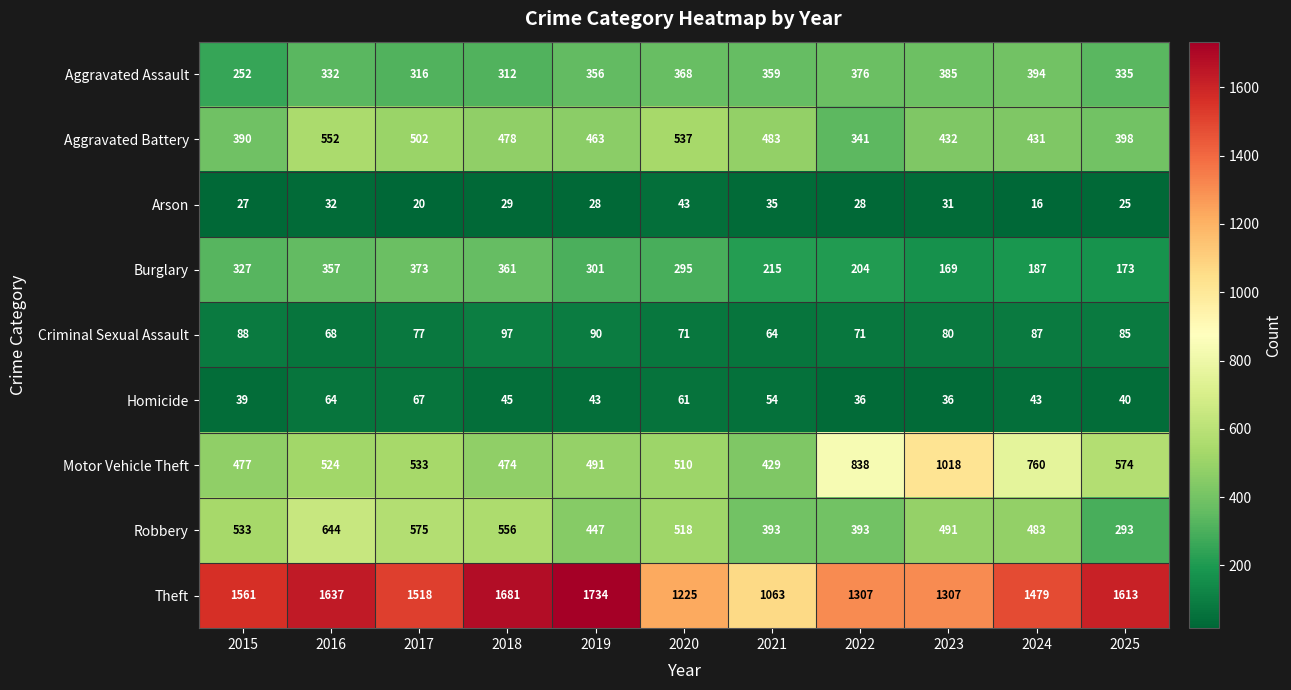

What is the spread (max minus min) of values at 2019?

1706